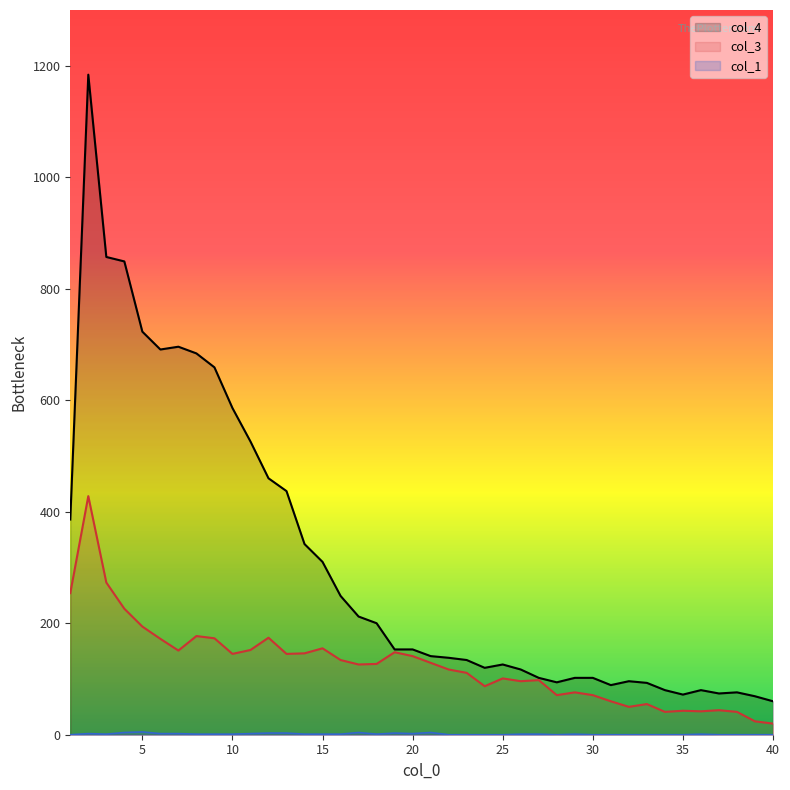

True or false: col_4 and col_1 cross at least once.

False